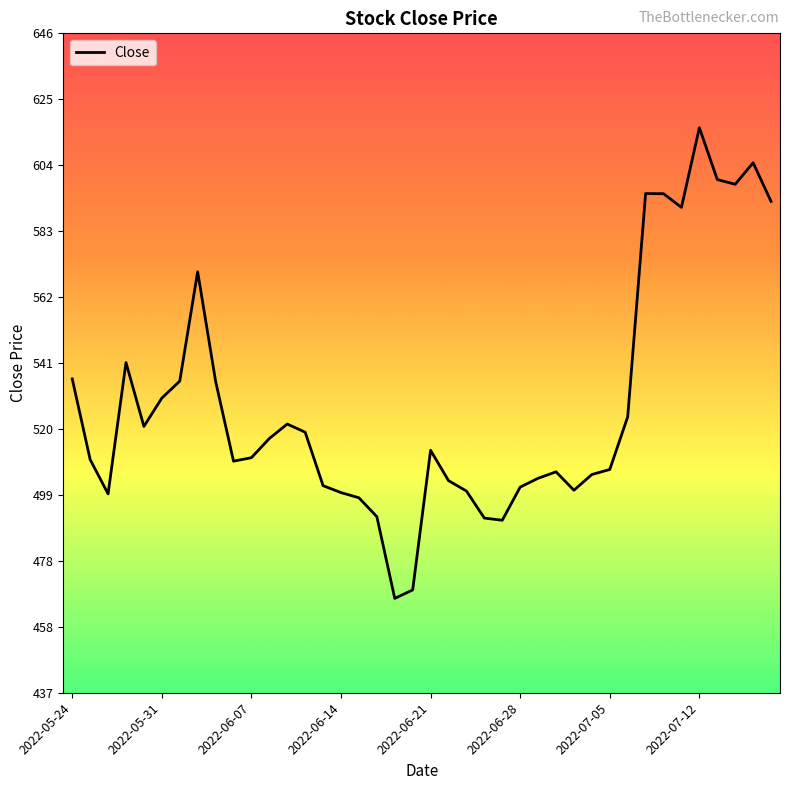

What is the smallest value displayed?

466.5